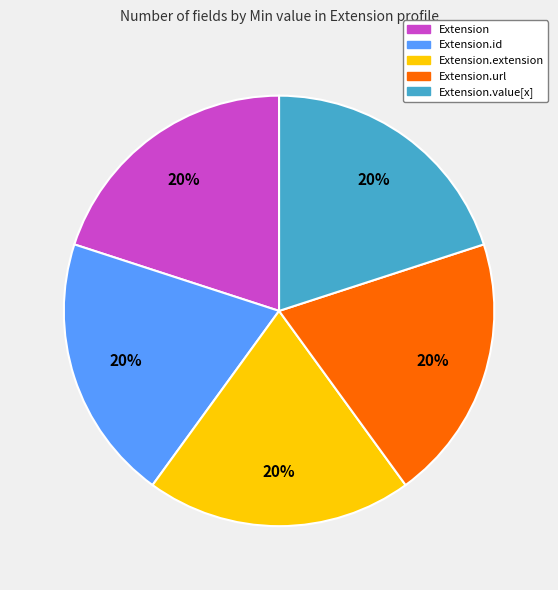

To the nearest percent, what is the average slice percentage?

20%